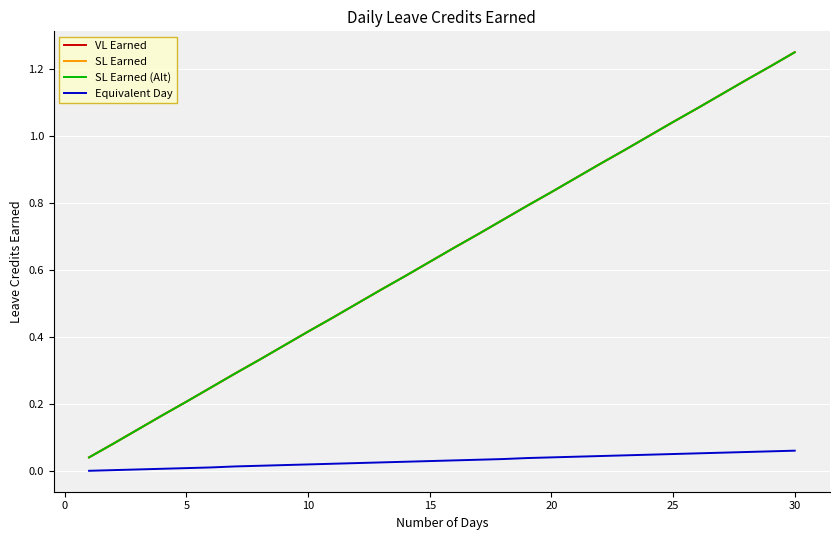

Does the chart have visible grid lines?

Yes